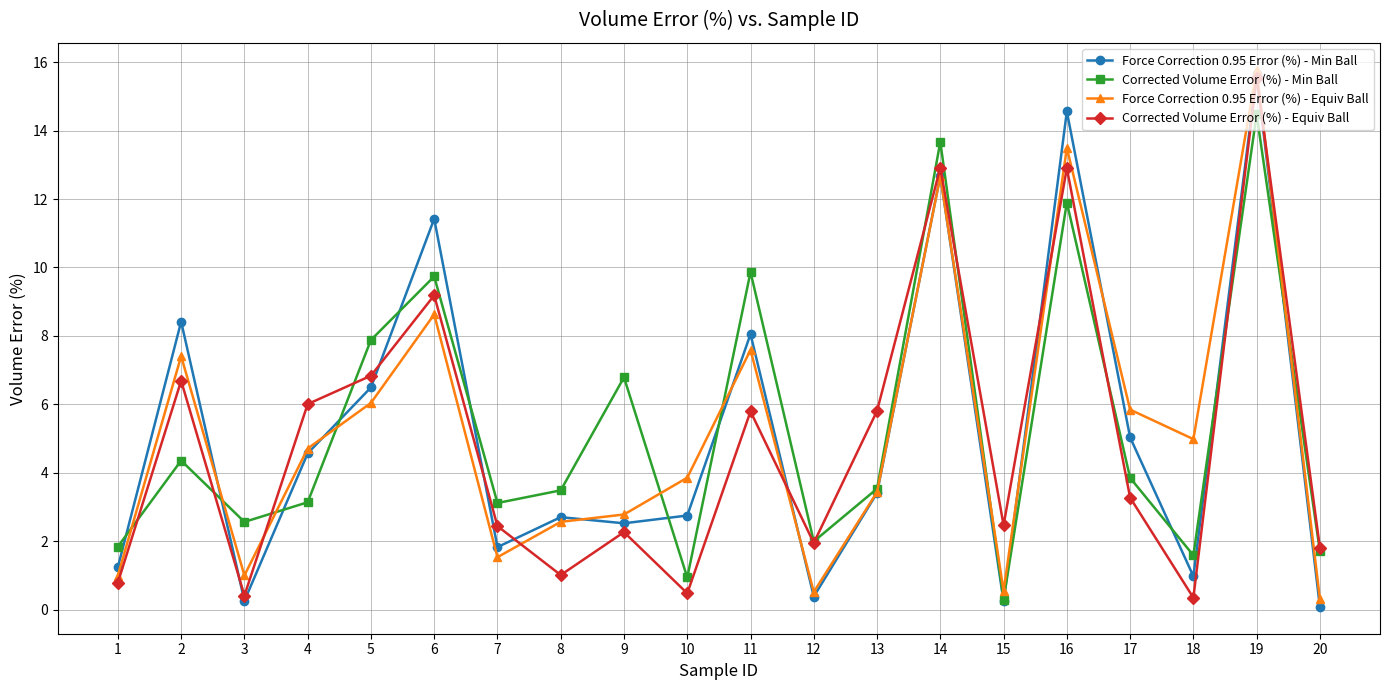

What is the greatest value displayed?

15.8